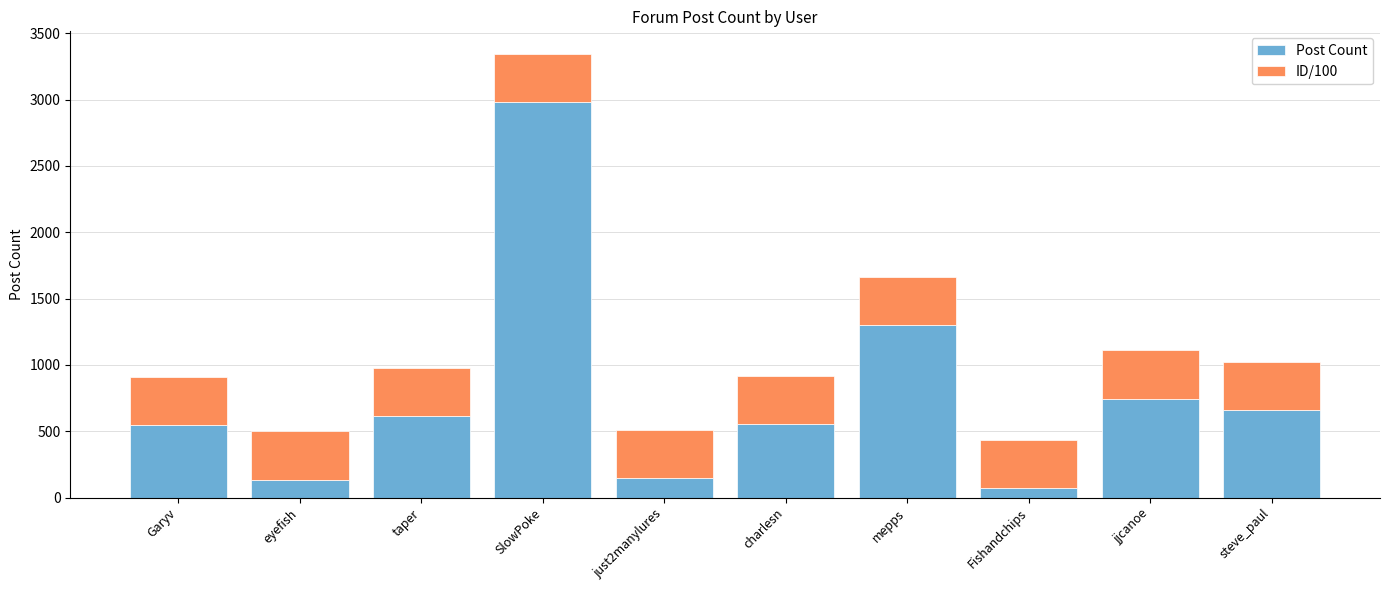

What is the sum of all Post Count values?

7747